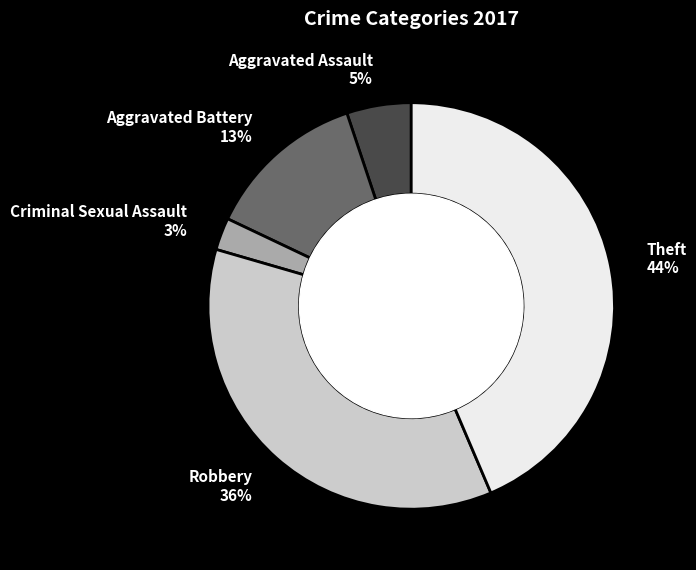

True or false: Aggravated Assault 5% accounts for 17% of the total.

False